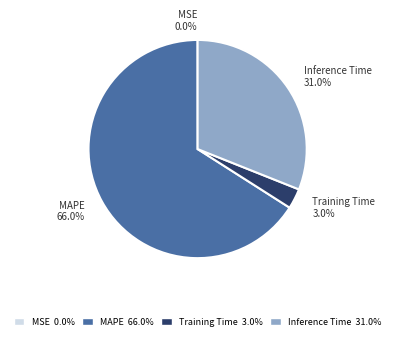

What percentage is NOT represented by Inference Time?

69.0%